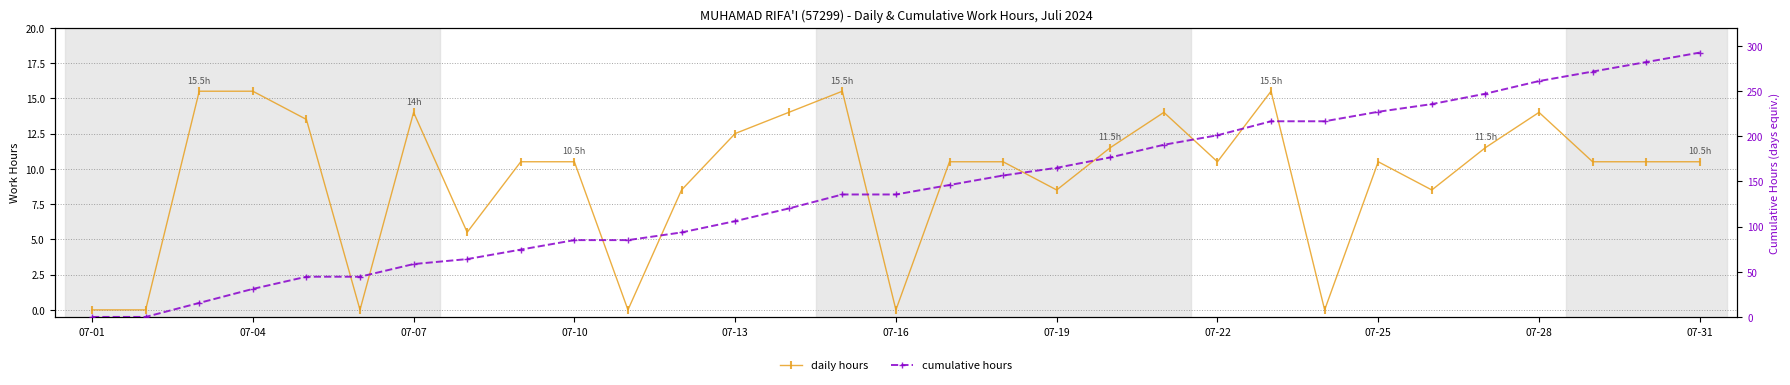

True or false: daily hours has more than 0 points higher than both neighbors.

True